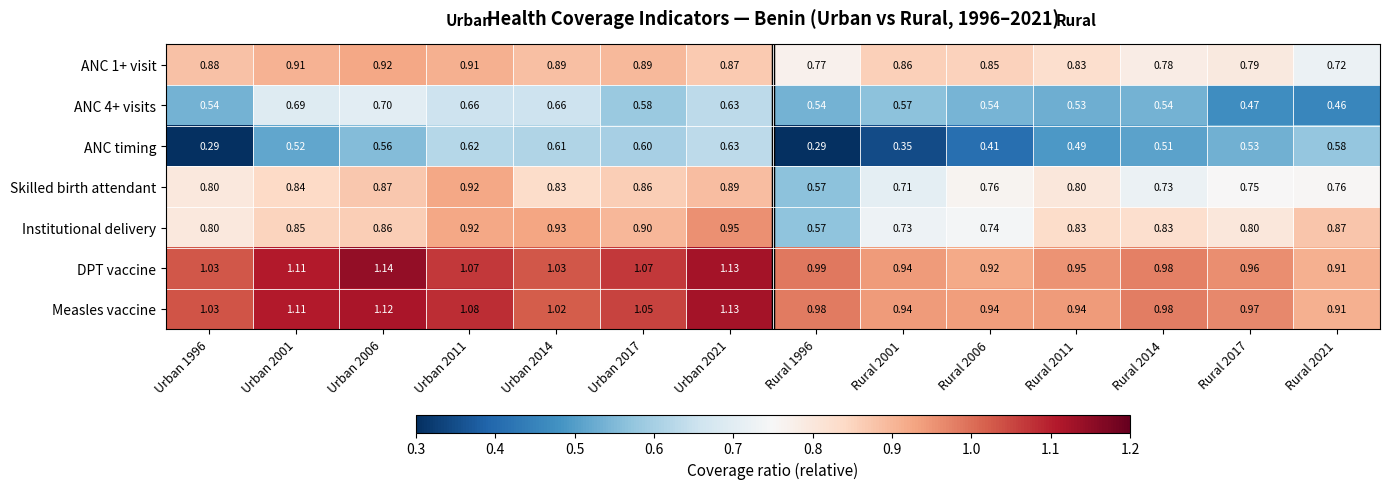

Which series has the widest spread of values?

Institutional delivery